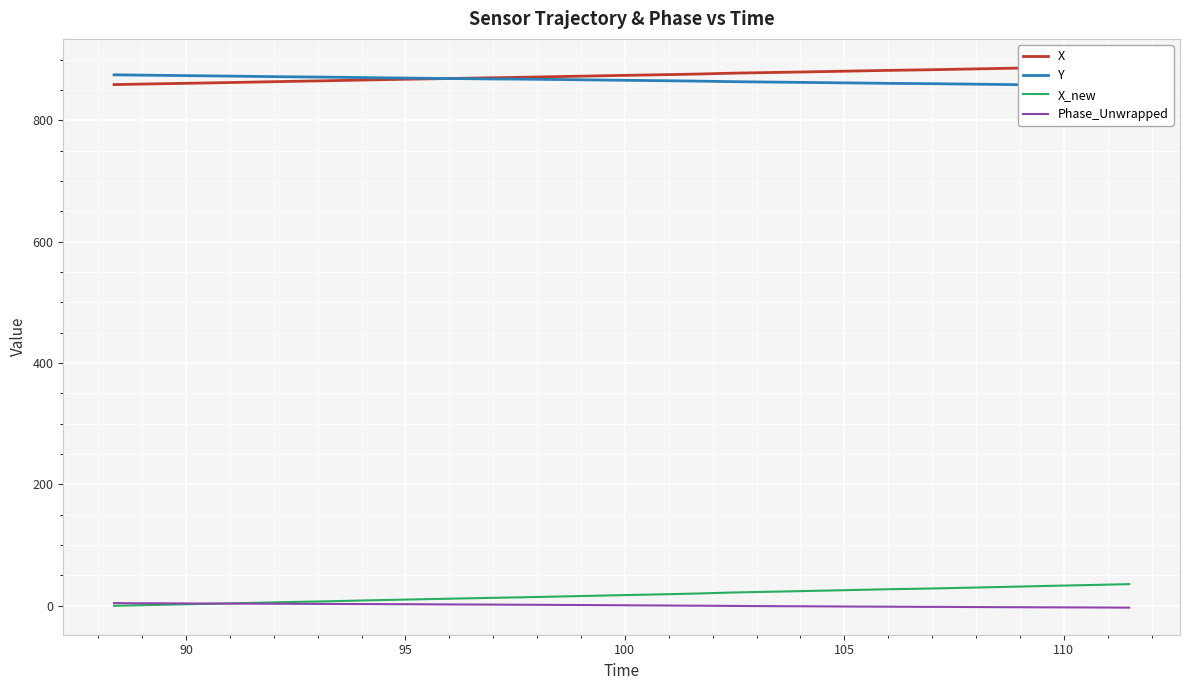

Is this an area chart (filled region under the line)?

No